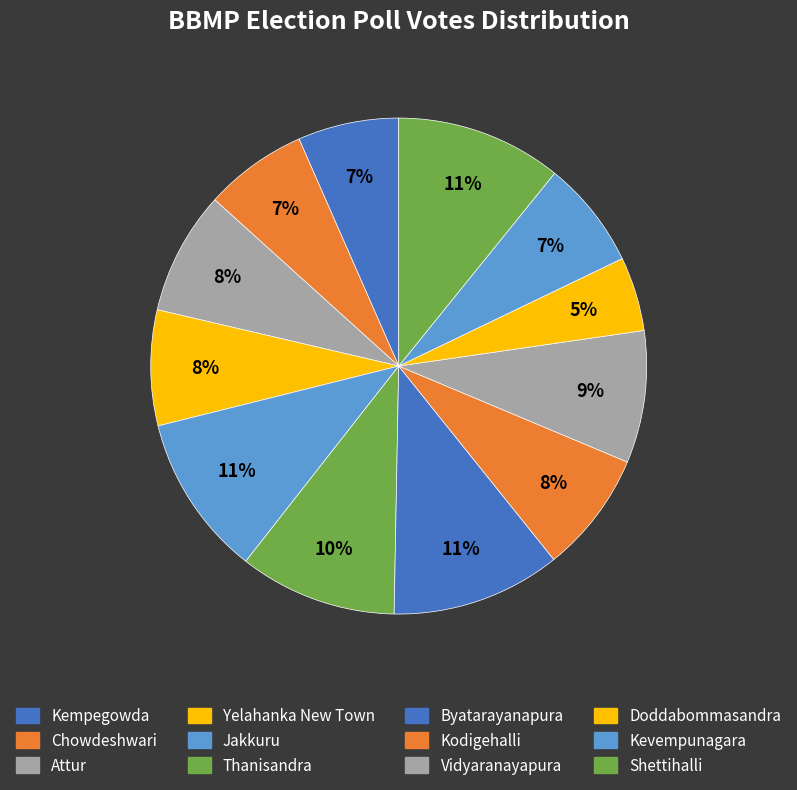

To the nearest percent, what is the combined percentage of Kevempunagara and Byatarayanapura?

18%